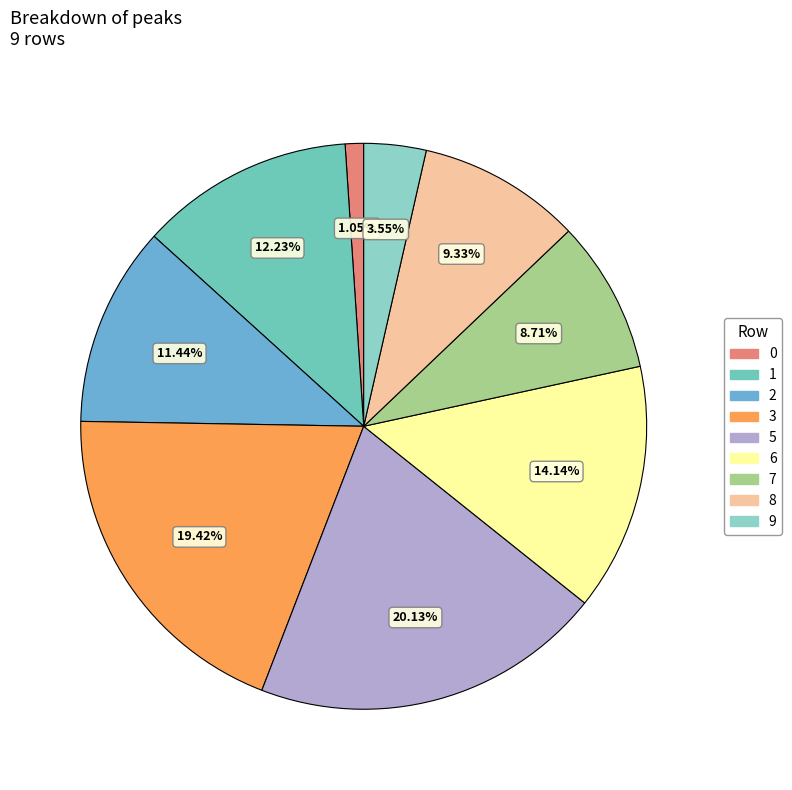

Combined, what portion of the pie is 8 and 7?

18.0%